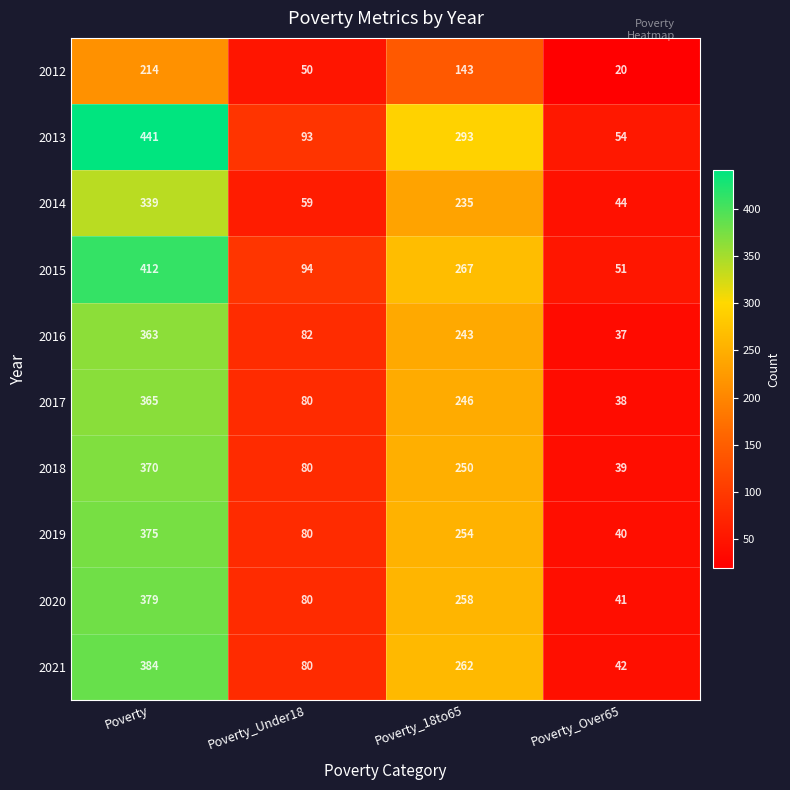

What is the difference between the maximum and minimum values in the 2020 series?

338